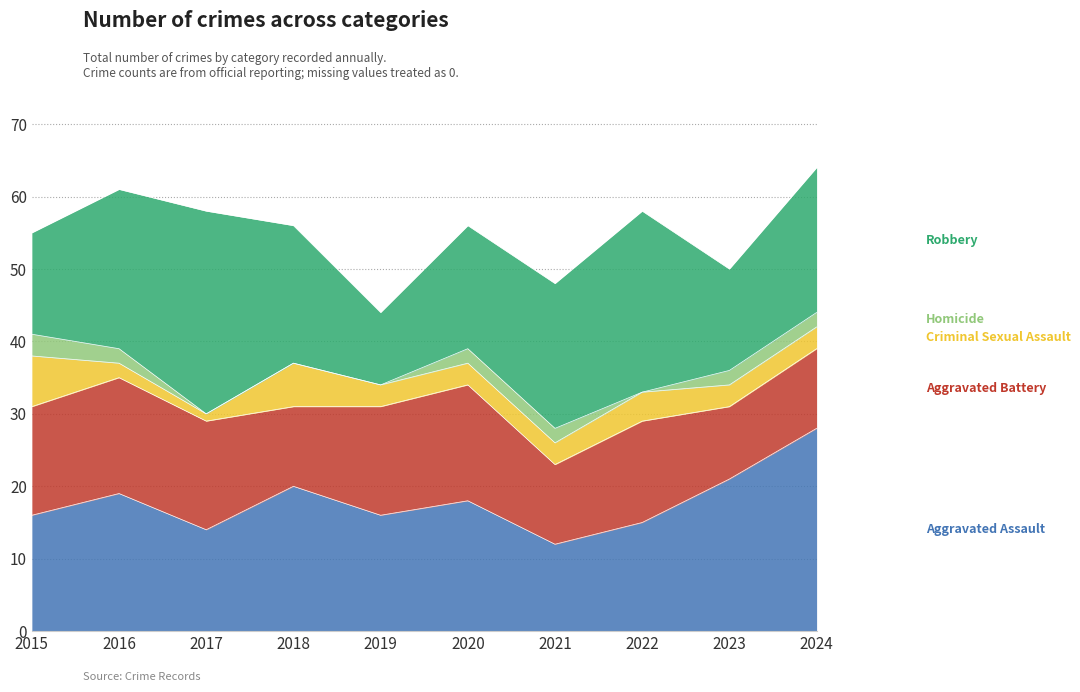

Is the value of Robbery at 2017 greater than the value of Aggravated Assault at 2018?

Yes